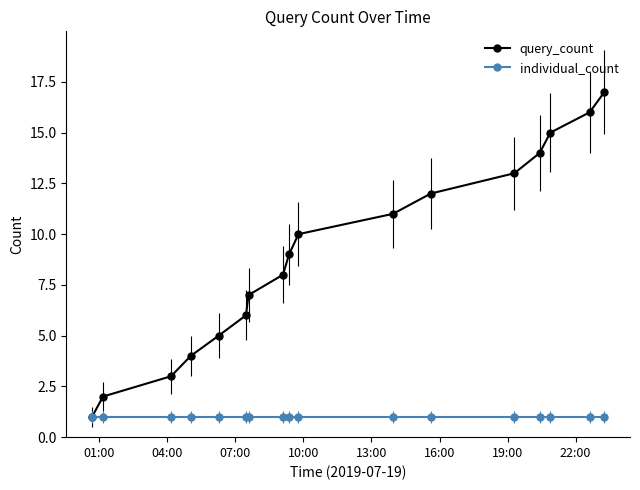

What are all the series names shown in the legend?

query_count, individual_count